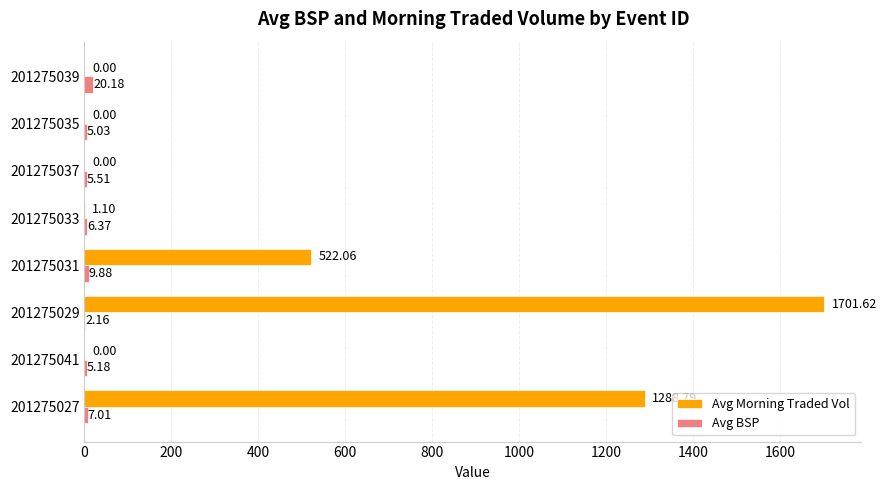

What is the sum of the Avg BSP values at 201275027 and 201275039?

27.2